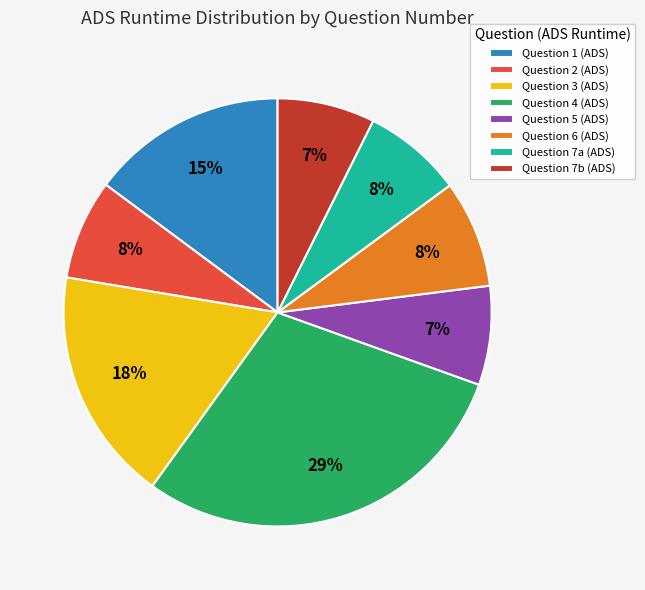

Which slice is the largest?

Question 4 (ADS)